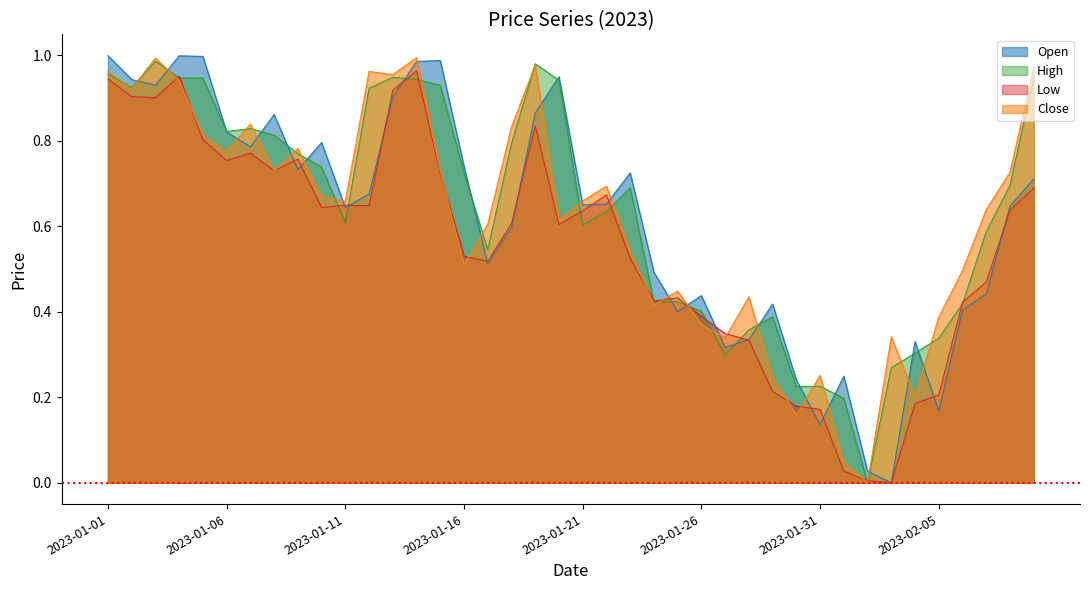

How many data points in High are above 0?

39